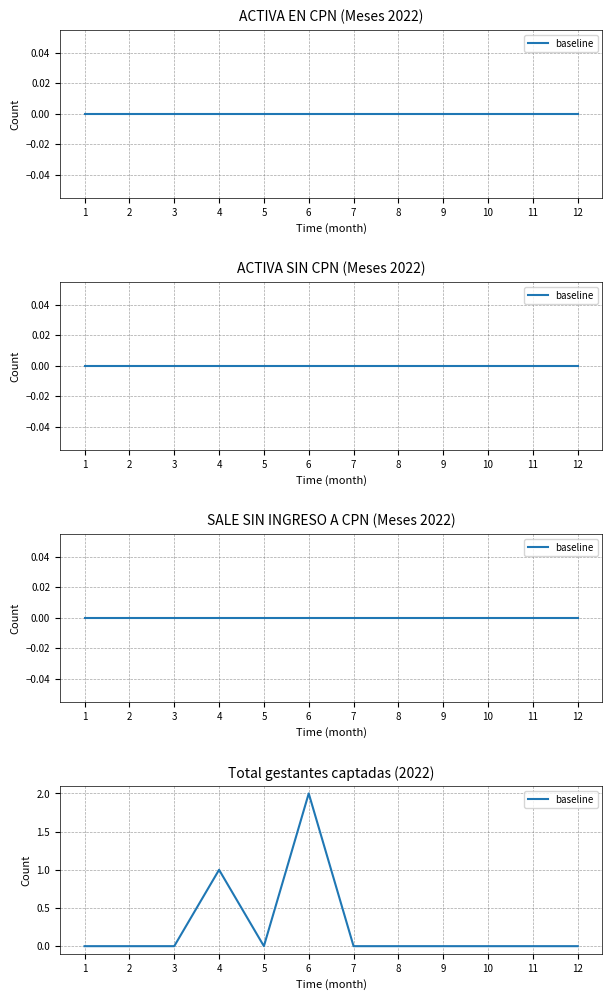

What is the change in value from 3 to 4?

+1